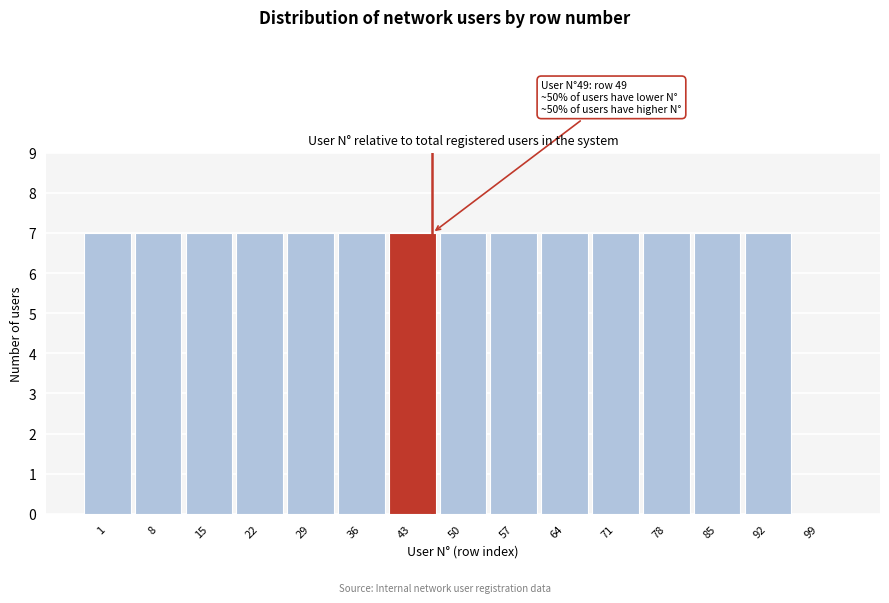

Reading left to right, transcribe all the data shown in this chart.

1=7	8=7	15=7	22=7	29=7	36=7	43=7	50=7	57=7	64=7	71=7	78=7	85=7	92=7	99=0